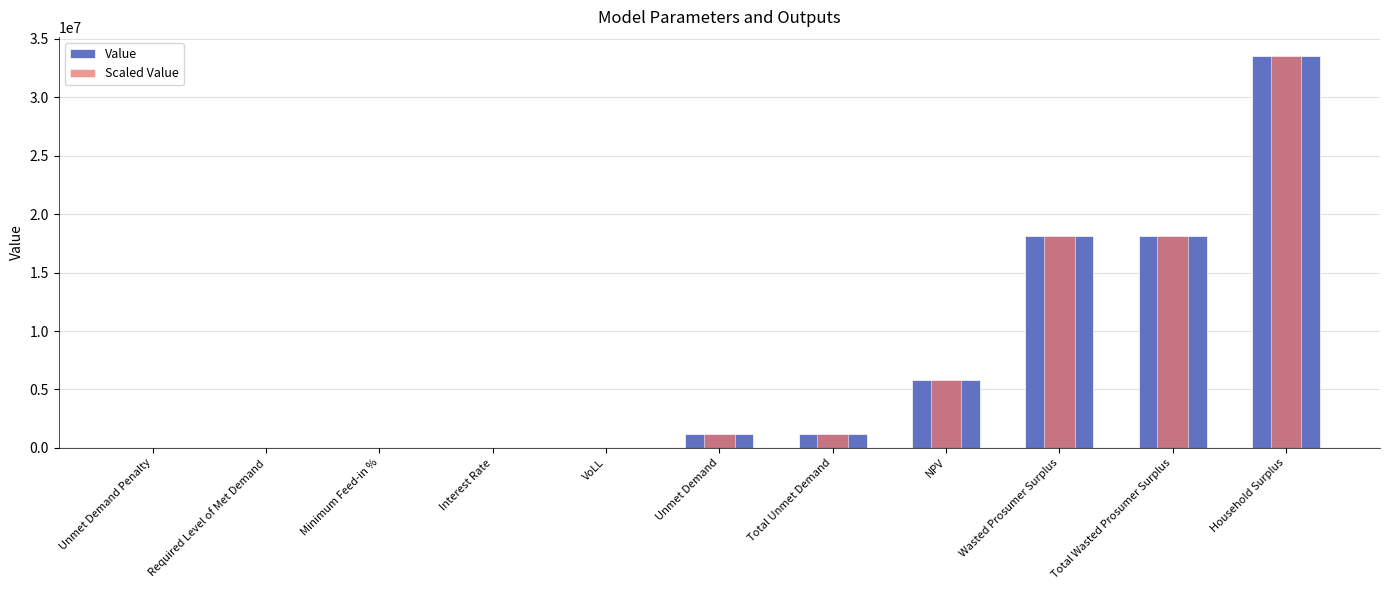

Reading left to right, list all the values displayed in this chart.

Value: Unmet Demand Penalty=0.0	Required Level of Met Demand=0.0	Minimum Feed-in %=0.0	Interest Rate=0.1	VoLL=0.7	Unmet Demand=1171695.9	Total Unmet Demand=1171695.9	NPV=5802748.0	Wasted Prosumer Surplus=18093321.8	Total Wasted Prosumer Surplus=18093321.8	Household Surplus=33505275.2
Scaled Value: Unmet Demand Penalty=0.0	Required Level of Met Demand=0.0	Minimum Feed-in %=0.0	Interest Rate=0.1	VoLL=0.7	Unmet Demand=1171695.9	Total Unmet Demand=1171695.9	NPV=5802748.0	Wasted Prosumer Surplus=18093321.8	Total Wasted Prosumer Surplus=18093321.8	Household Surplus=33505275.2